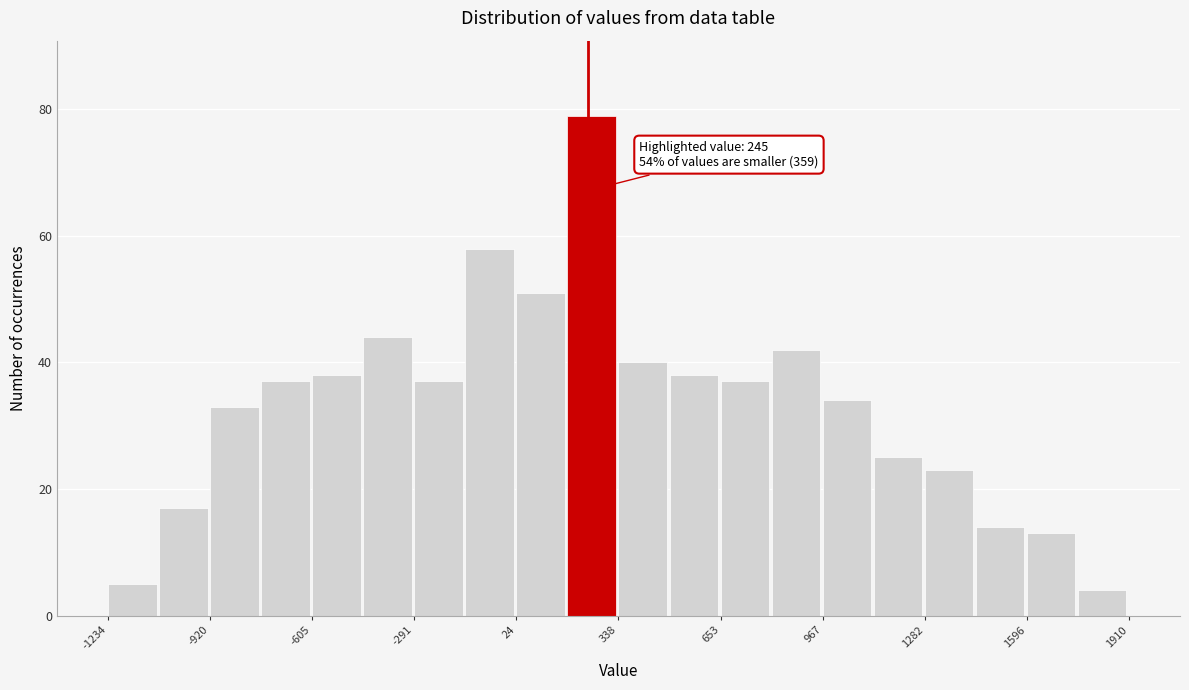

Read against the x-axis, roughly where is the centre of the tallest bar?

250